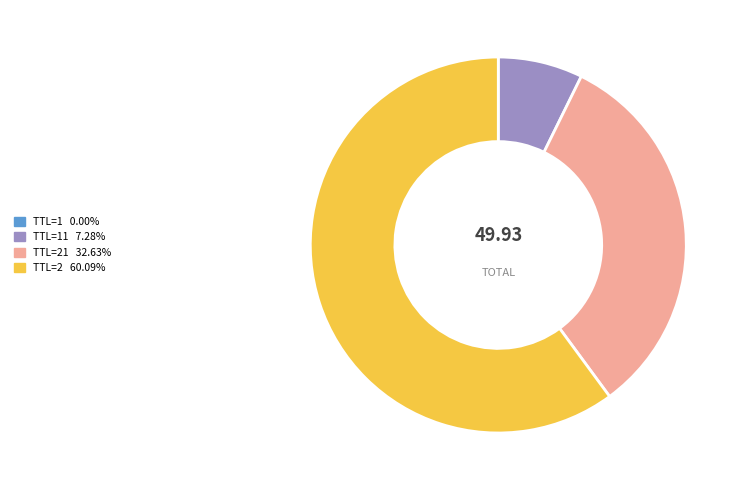

Is there a majority slice in this chart?

Yes